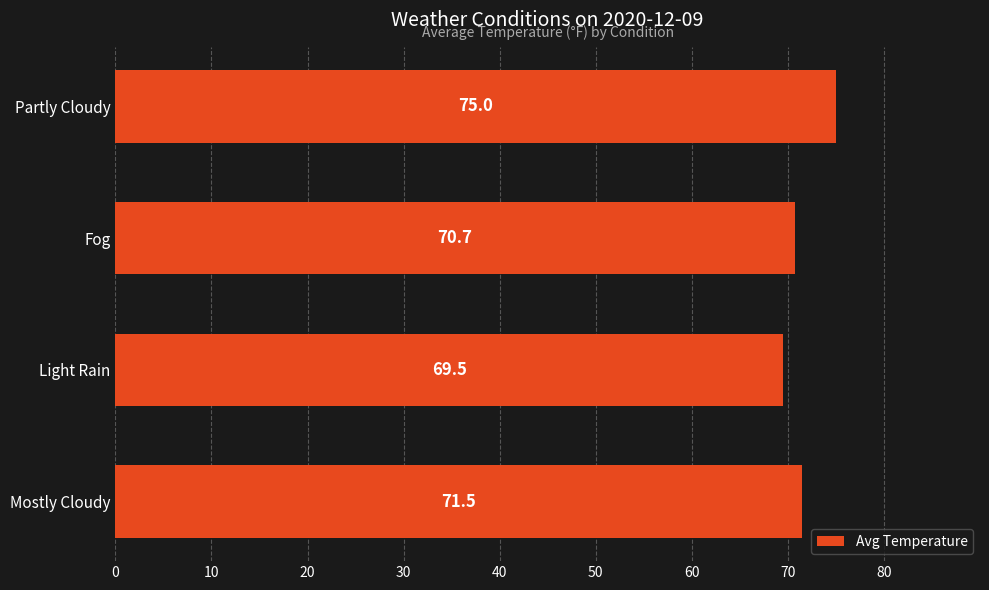

What is the smallest value displayed?

69.5